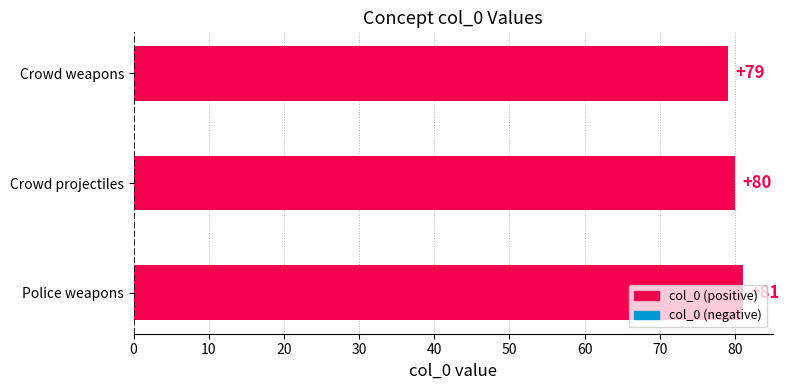

Does the chart contain any negative values?

No